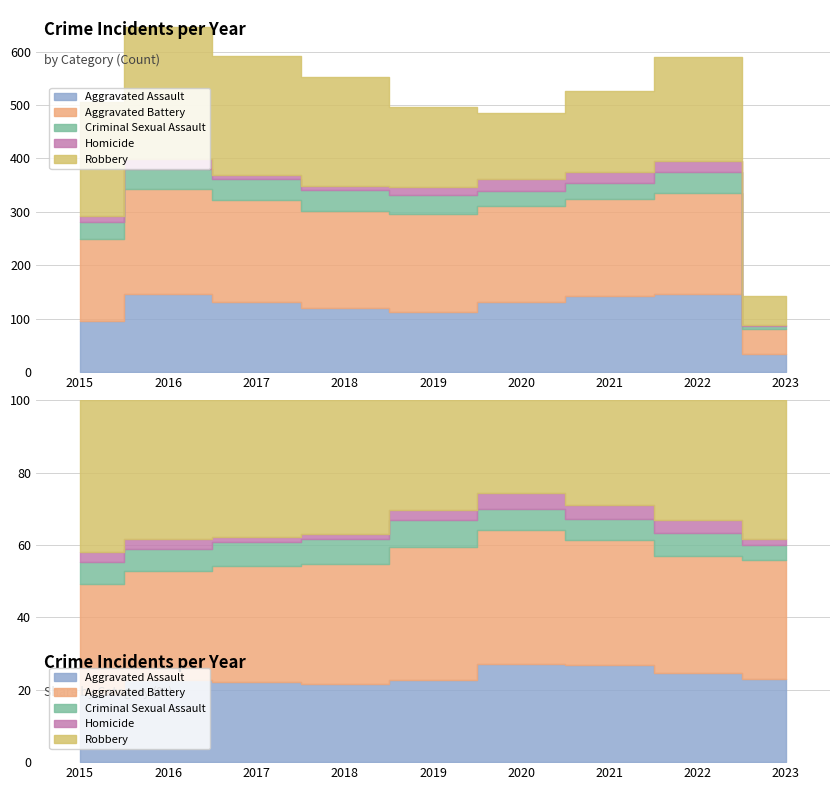

In Aggravated Assault, how many points are higher than both neighbors (excluding endpoints)?

2